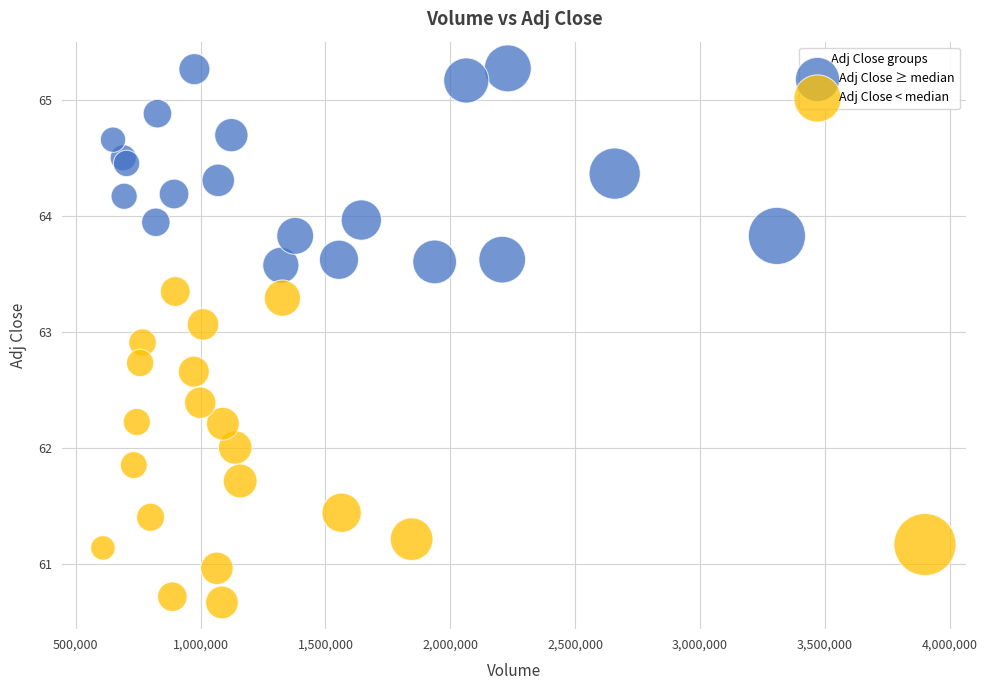

Which series contains the highest Y value?

Adj Close ≥ median